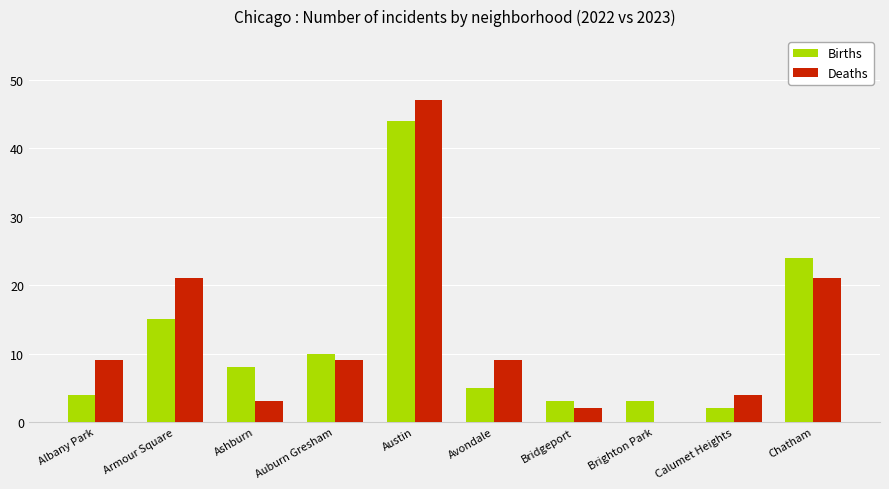

What are all the series names shown in the legend?

Births, Deaths